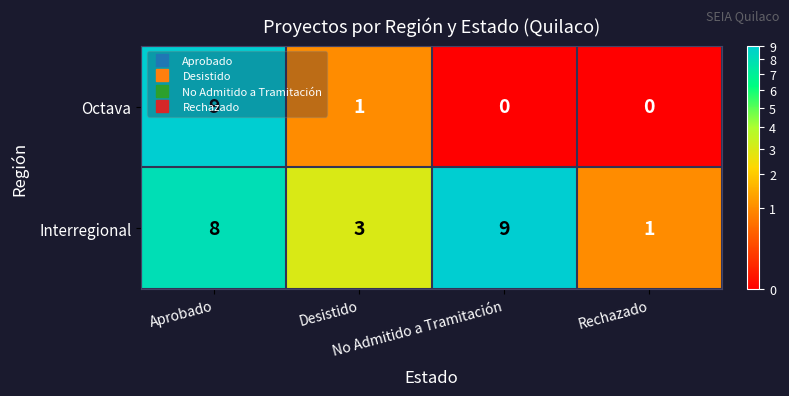

Which series has the widest spread of values?

Octava